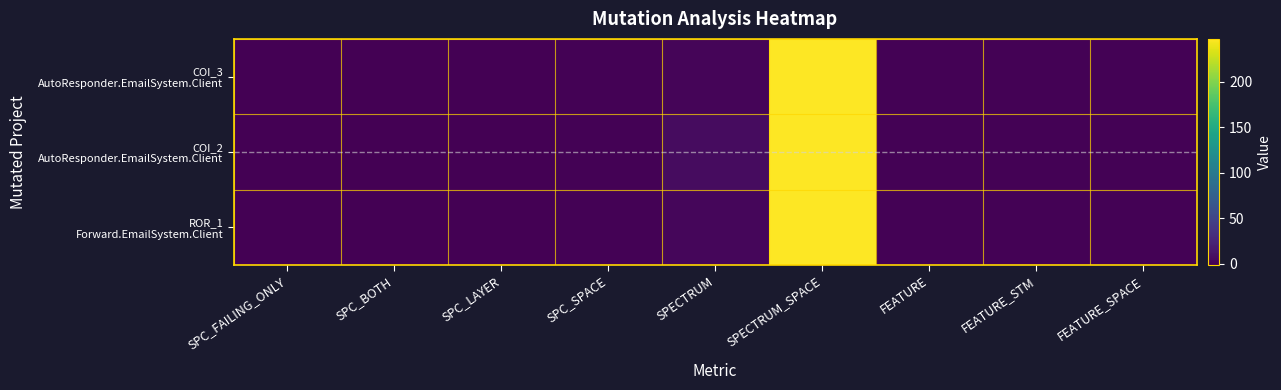

Which label corresponds to the smallest value in the chart?

SPC_FAILING_ONLY